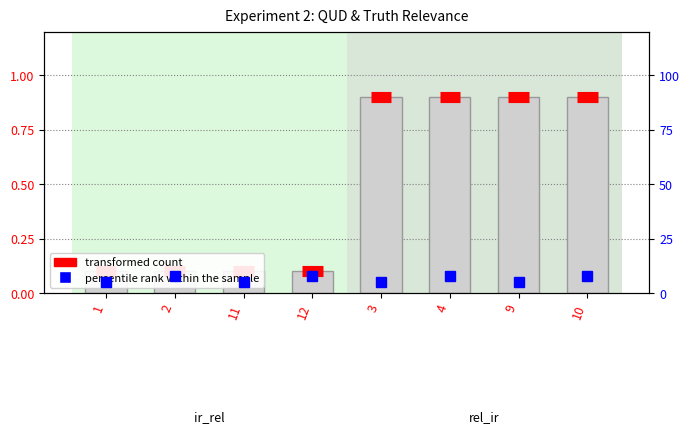

What is the value of the 2nd bar from the left?

0.1